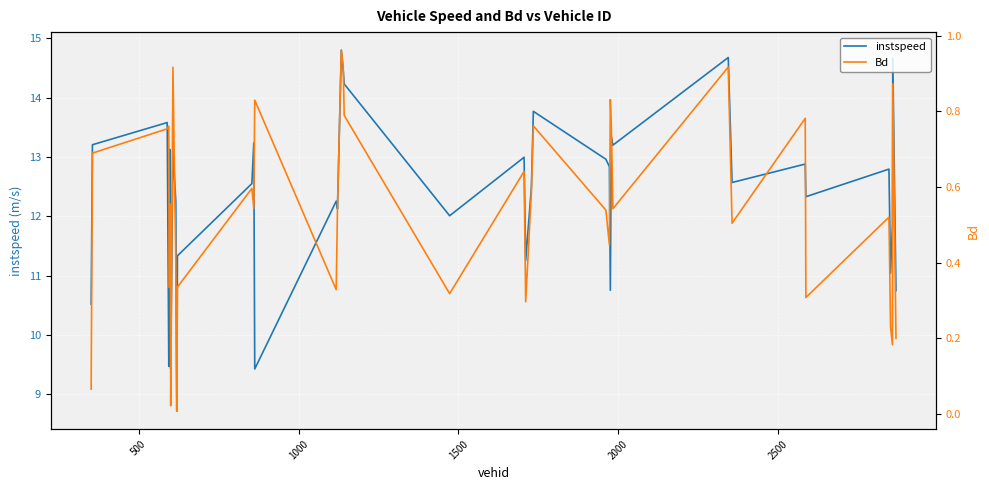

Reading right to left, list all the values displayed in this chart.

instspeed: 10.7	14.7	11.9	11.0	12.8	12.3	12.9	12.6	14.7	13.2	13.3	10.8	12.8	13.0	13.8	12.5	11.3	13.0	12.0	14.2	14.5	14.8	12.1	12.3	9.4	13.2	12.6	11.3	8.7	12.2	12.6	13.2	9.4	10.2	13.1	11.4	9.5	13.6	13.2	10.5
Bd: 0.2	0.9	0.2	0.2	0.5	0.3	0.8	0.5	0.9	0.5	0.8	0.8	0.4	0.5	0.8	0.6	0.3	0.6	0.3	0.8	0.9	1.0	0.5	0.3	0.8	0.5	0.6	0.3	0.0	0.4	0.6	0.9	0.0	0.5	0.6	0.3	0.8	0.8	0.7	0.1